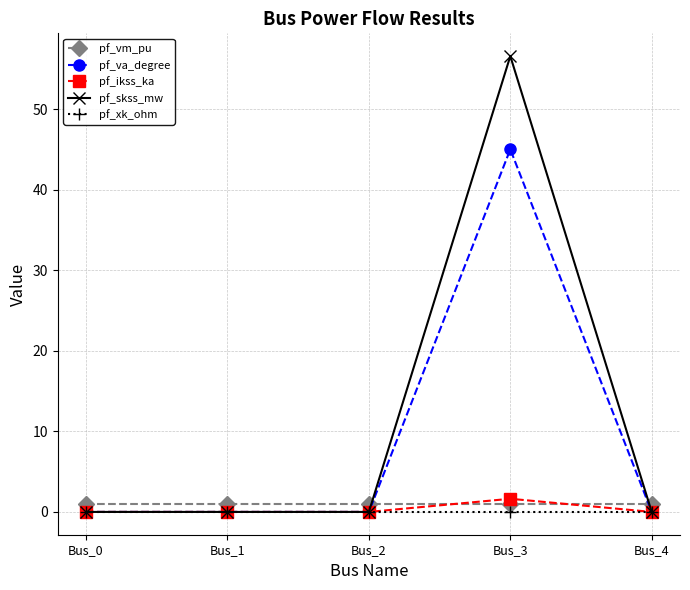

Which series changed the most between Bus_3 and Bus_4?

pf_skss_mw